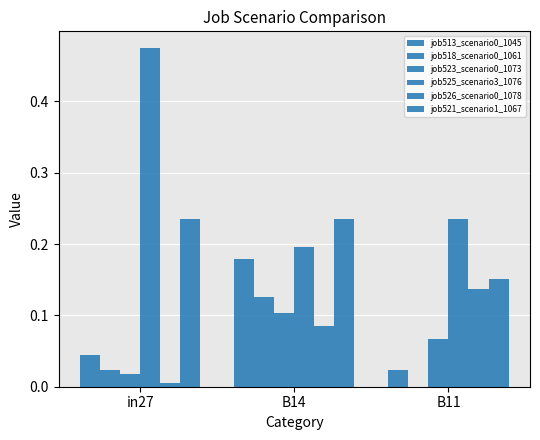

What is the label of the 2nd bar from the right?

B14